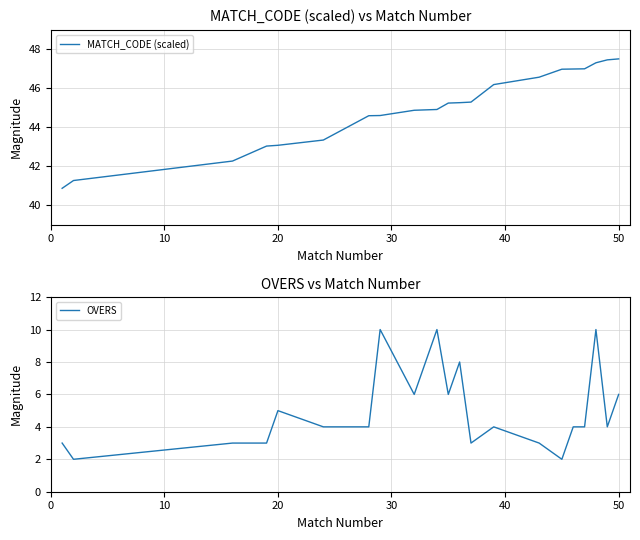

What is the lowest value of the MATCH_CODE (scaled) series?

40.9